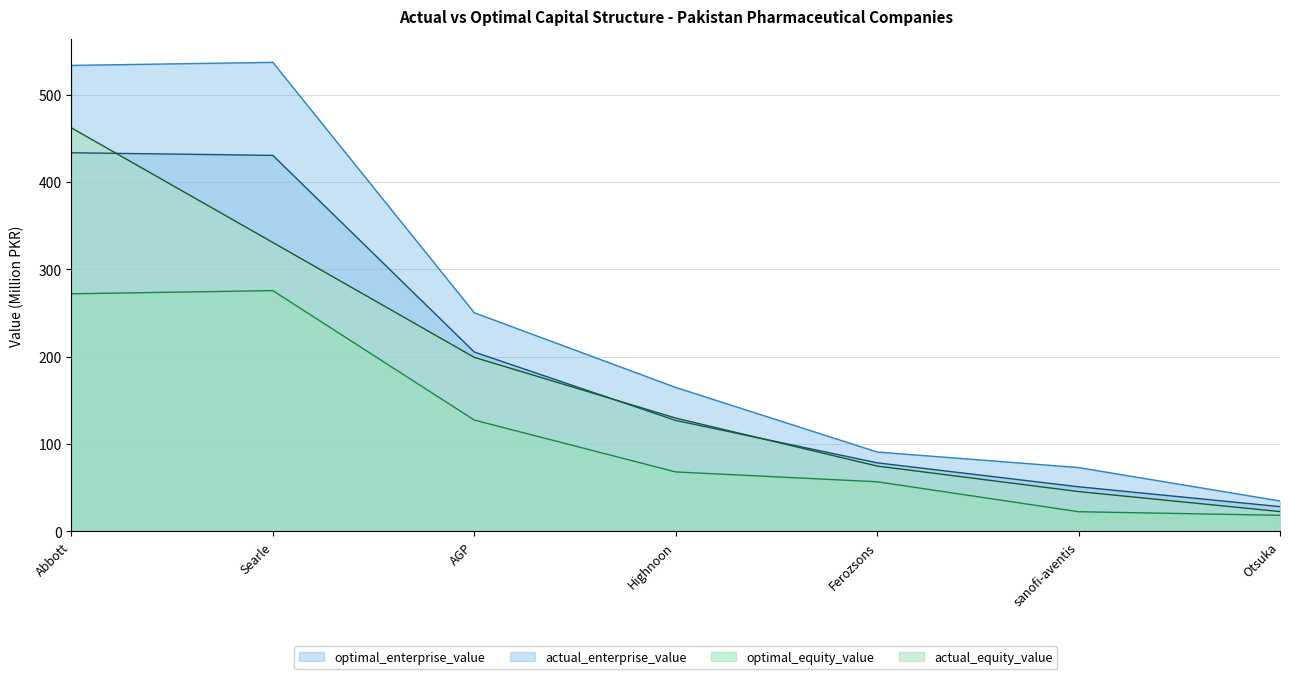

What is the lowest value of the optimal_enterprise_value series?

34.9